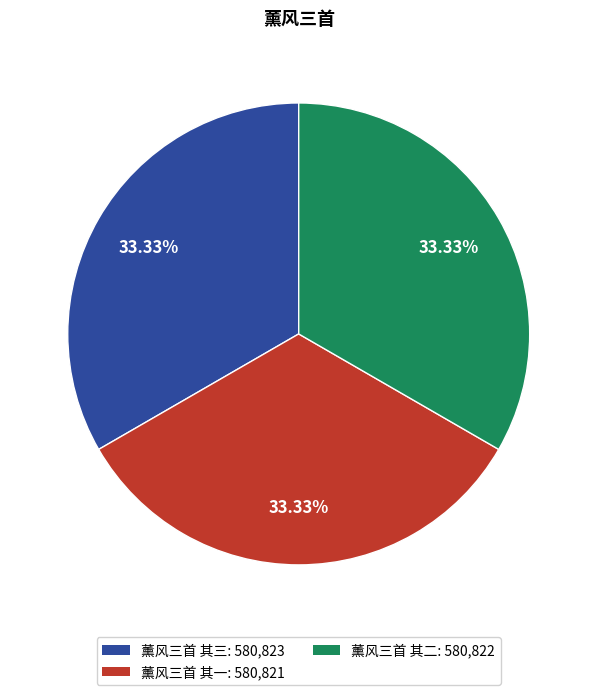

What is the ratio of the value at 薰风三首 其二 to the value at 薰风三首 其一?

1.0